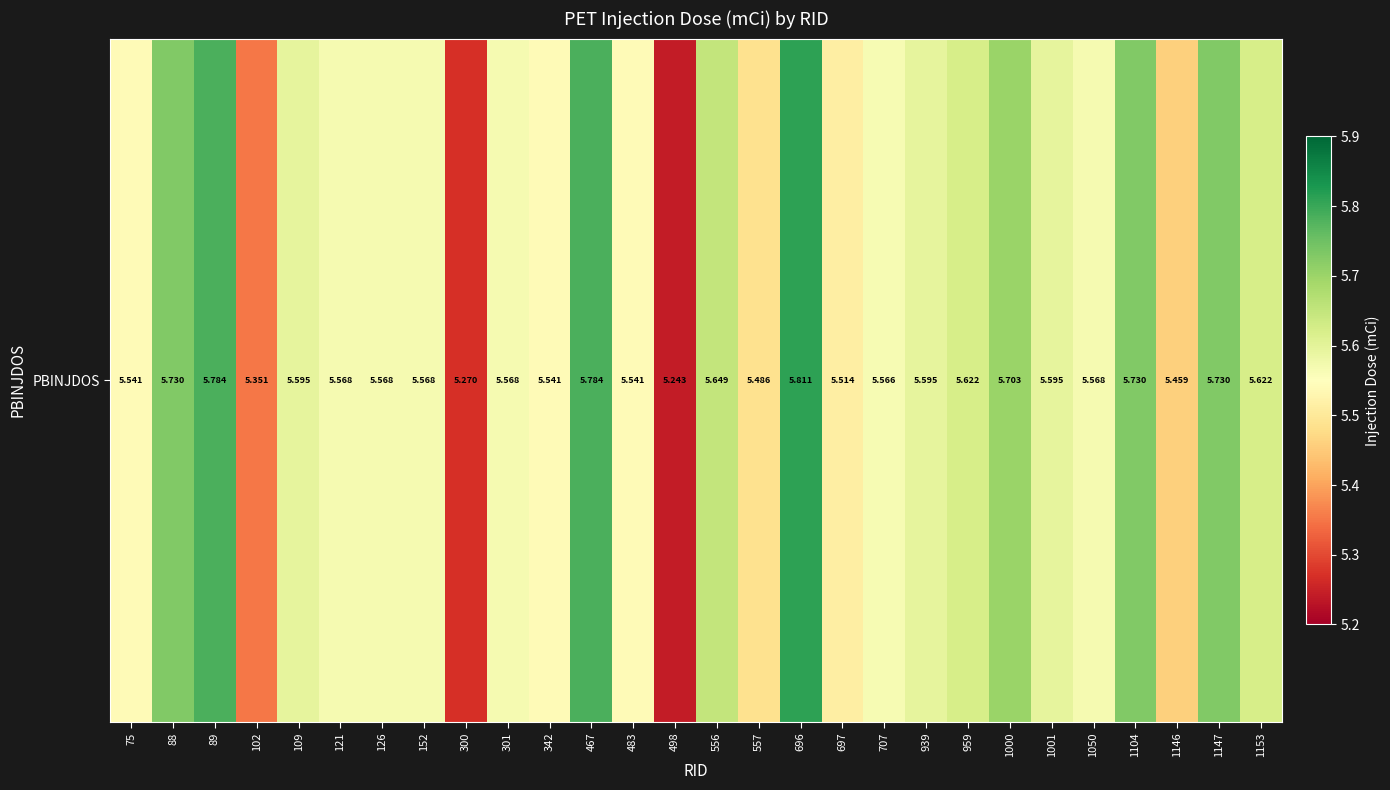

Which label corresponds to the smallest value in the chart?

498